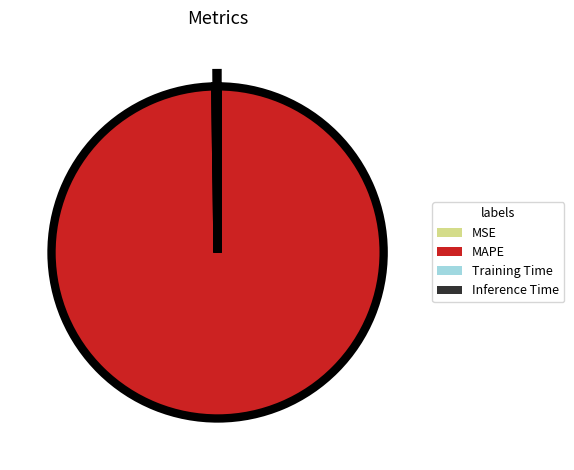

What is the largest slice in the pie chart?

MAPE